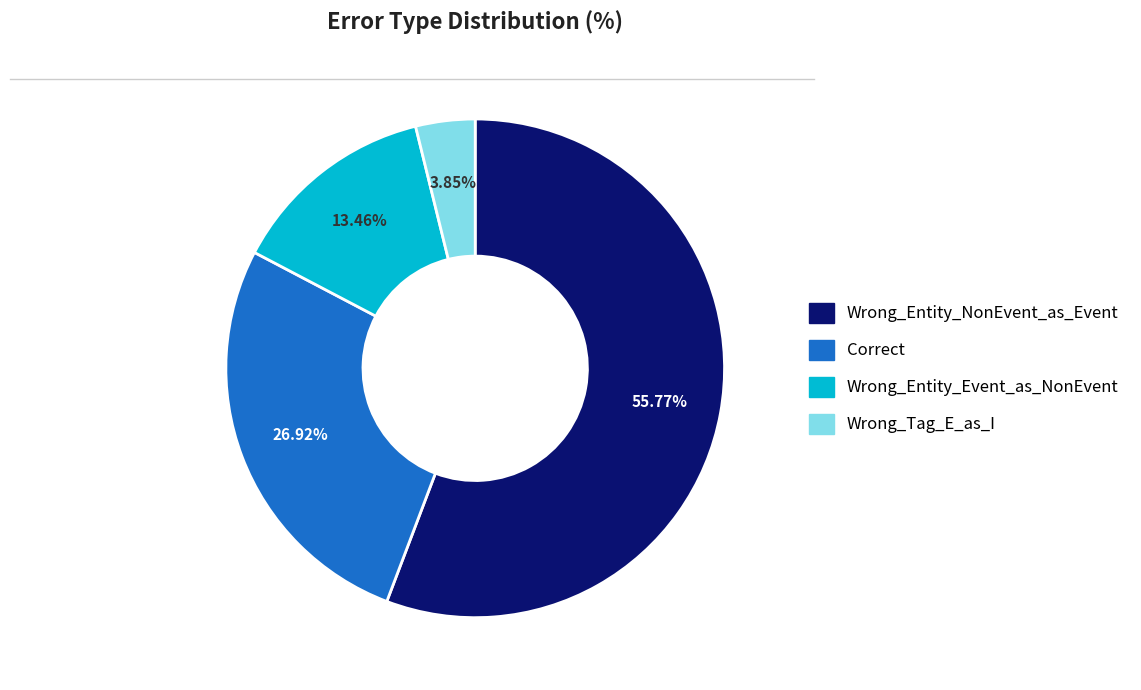

Count the number of slices in the pie.

4